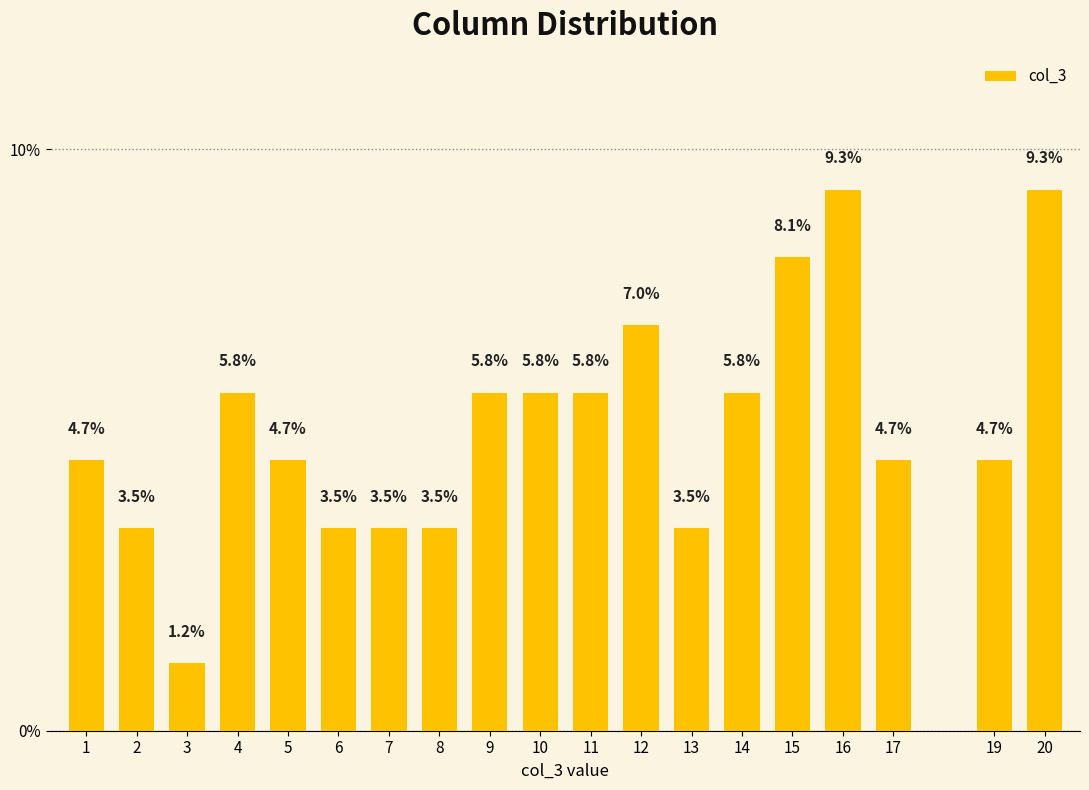

Reading left to right, what are all the values shown in this chart?

4.7	3.5	1.2	5.8	4.7	3.5	3.5	3.5	5.8	5.8	5.8	7.0	3.5	5.8	8.1	9.3	4.7	4.7	9.3